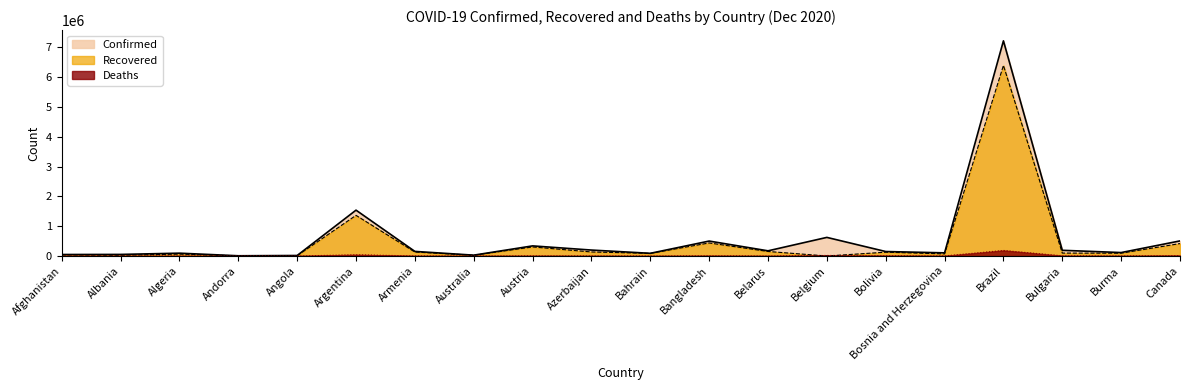

Where does the Deaths series first go above 2659?

Argentina